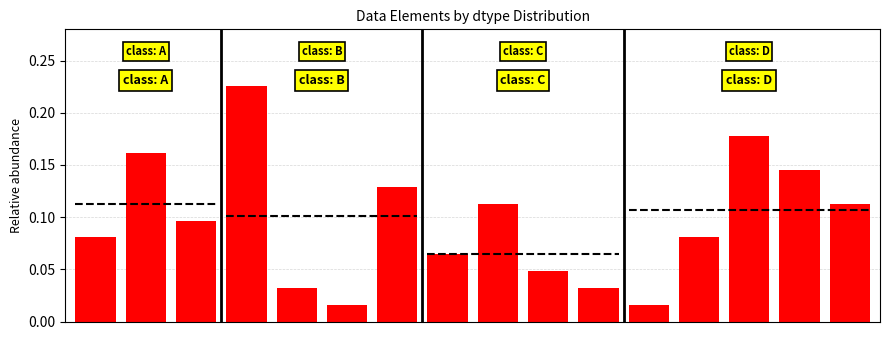

Rank the categories by value from highest to lowest.

3, 13, 1, 14, 6, 8, 15, 2, 0, 12, 7, 9, 4, 10, 5, 11